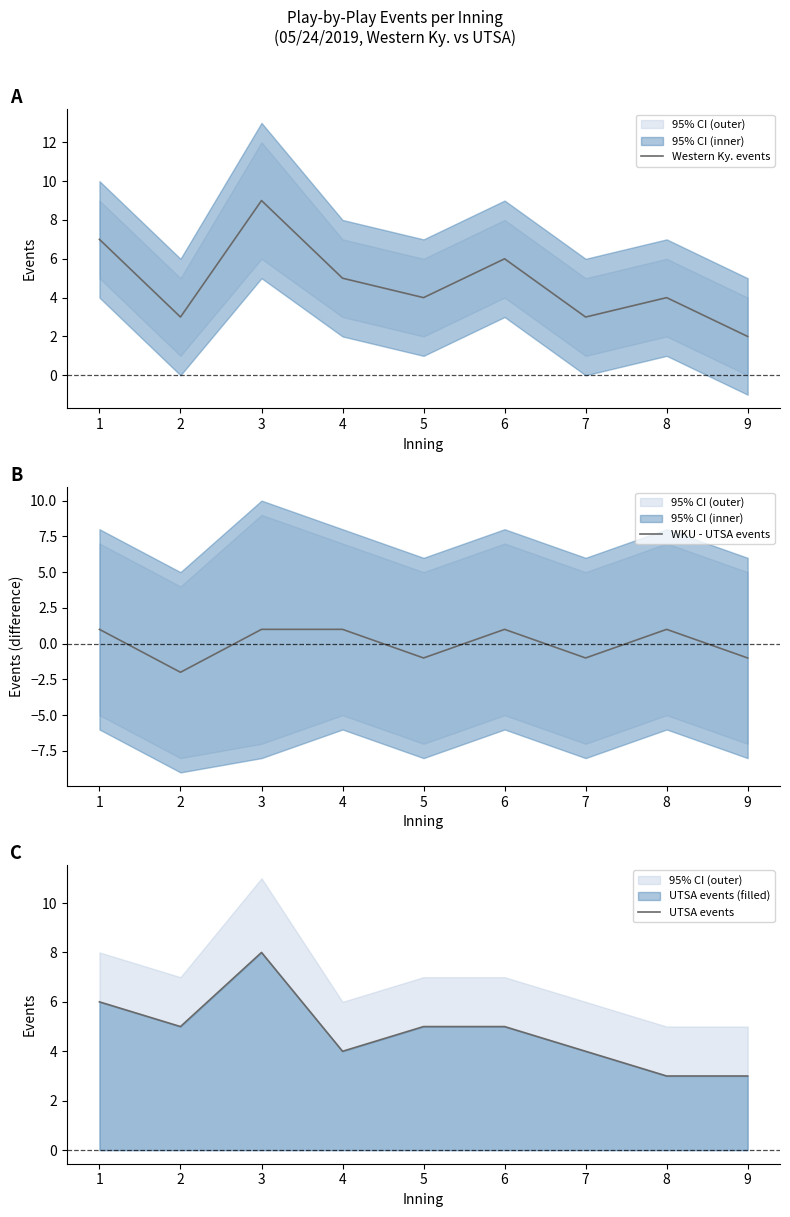

Reading left to right, extract all data points from this chart.

Western Ky. events: 7	3	9	5	4	6	3	4	2
WKU - UTSA events: 1	-2	1	1	-1	1	-1	1	-1
UTSA events: 6	5	8	4	5	5	4	3	3